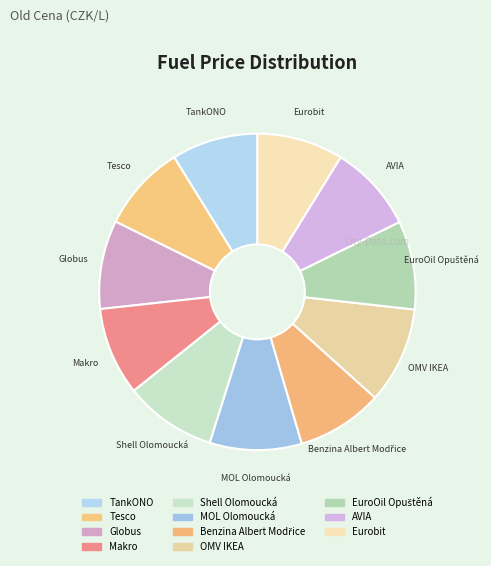

Count the number of slices in the pie.

11